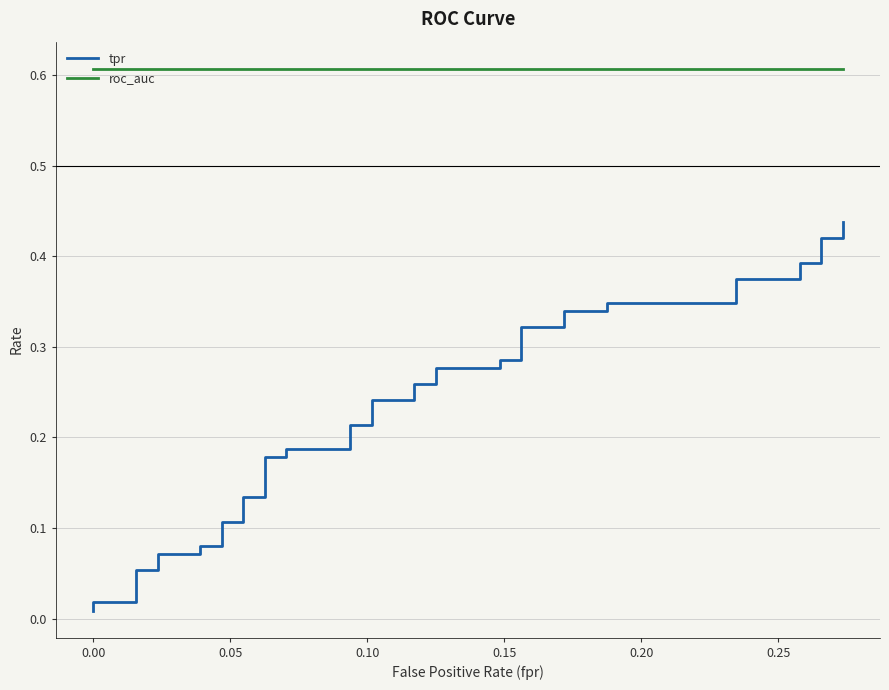

Which series has the widest spread of values?

tpr